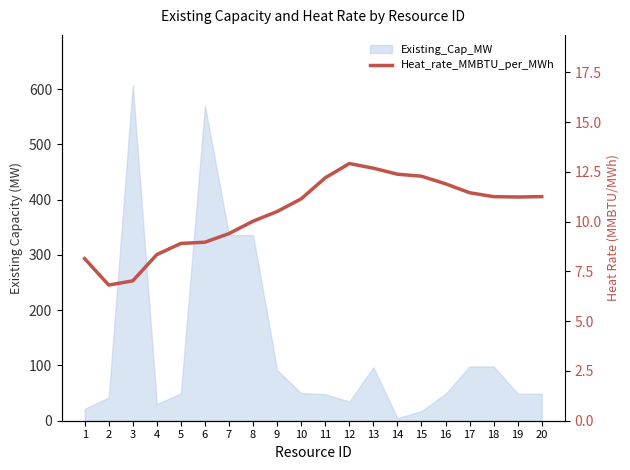

The chart shows a value of 5.6 at 9. True or false?

False